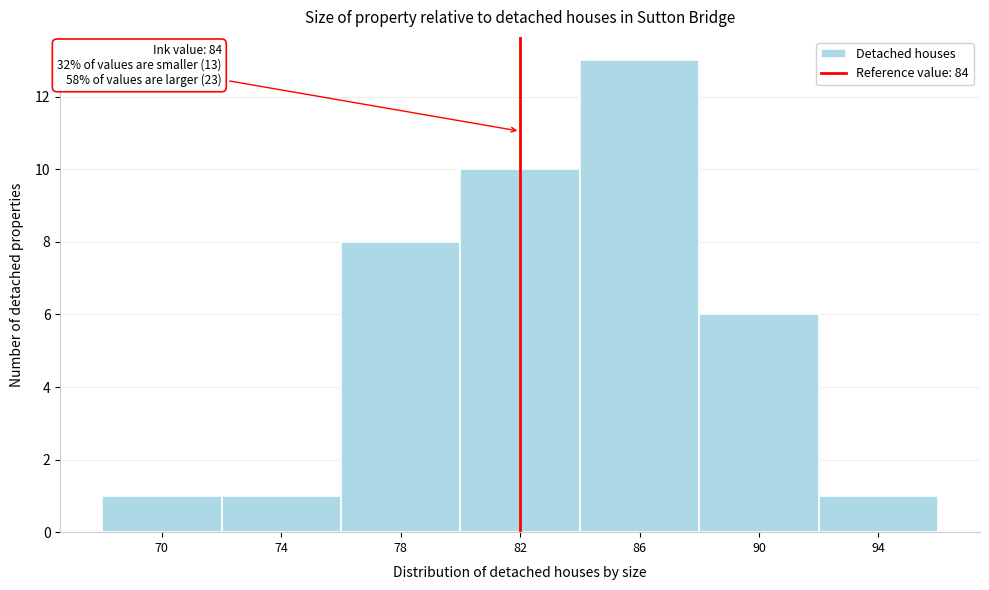

Reading left to right, transcribe all the data shown in this chart.

1	1	8	10	13	6	1